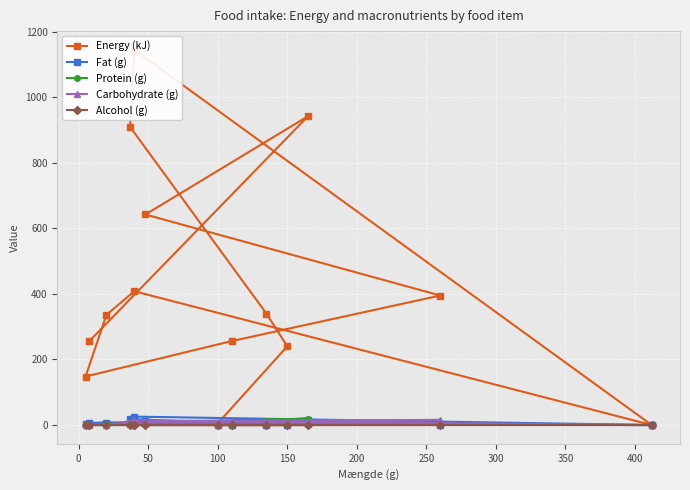

How many lines are shown in the chart?

5